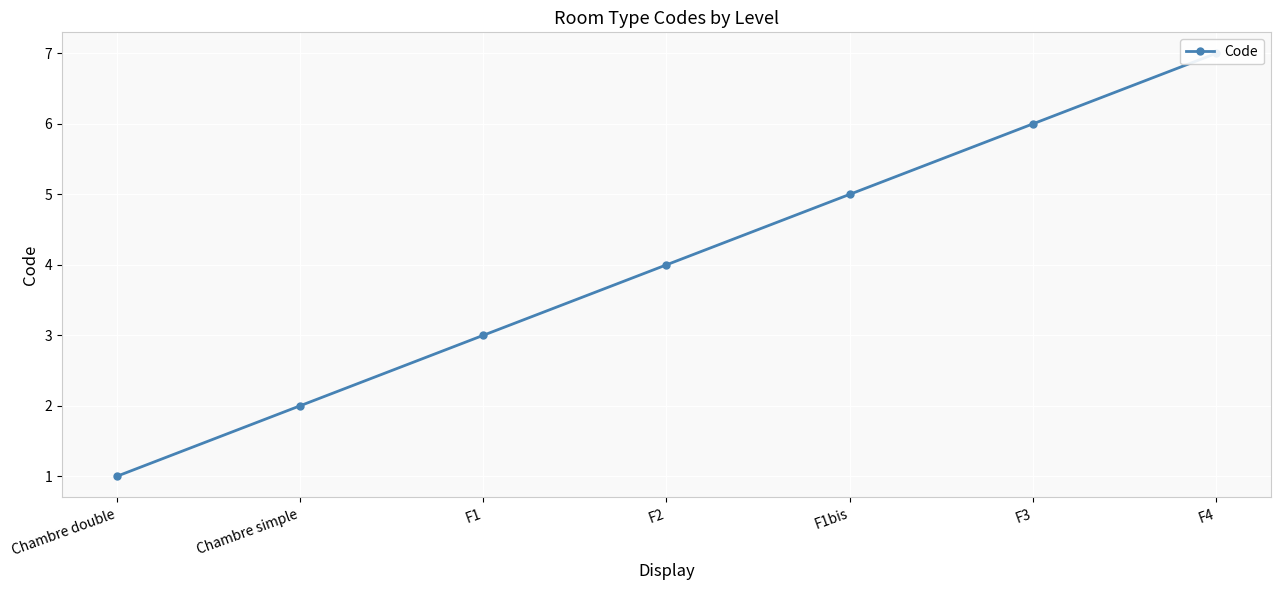

List the labels in order of value, largest first.

F4, F3, F1bis, F2, F1, Chambre simple, Chambre double